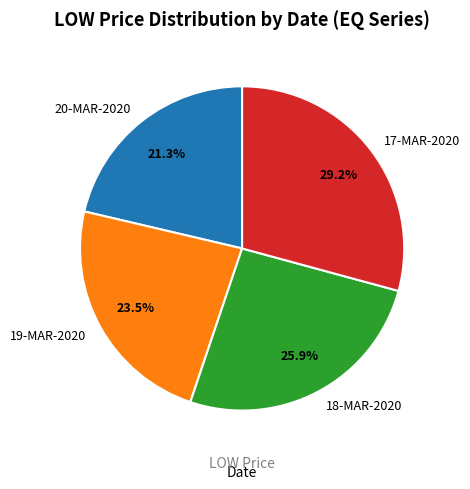

Is it true that 20-MAR-2020 is 30% of the pie?

False